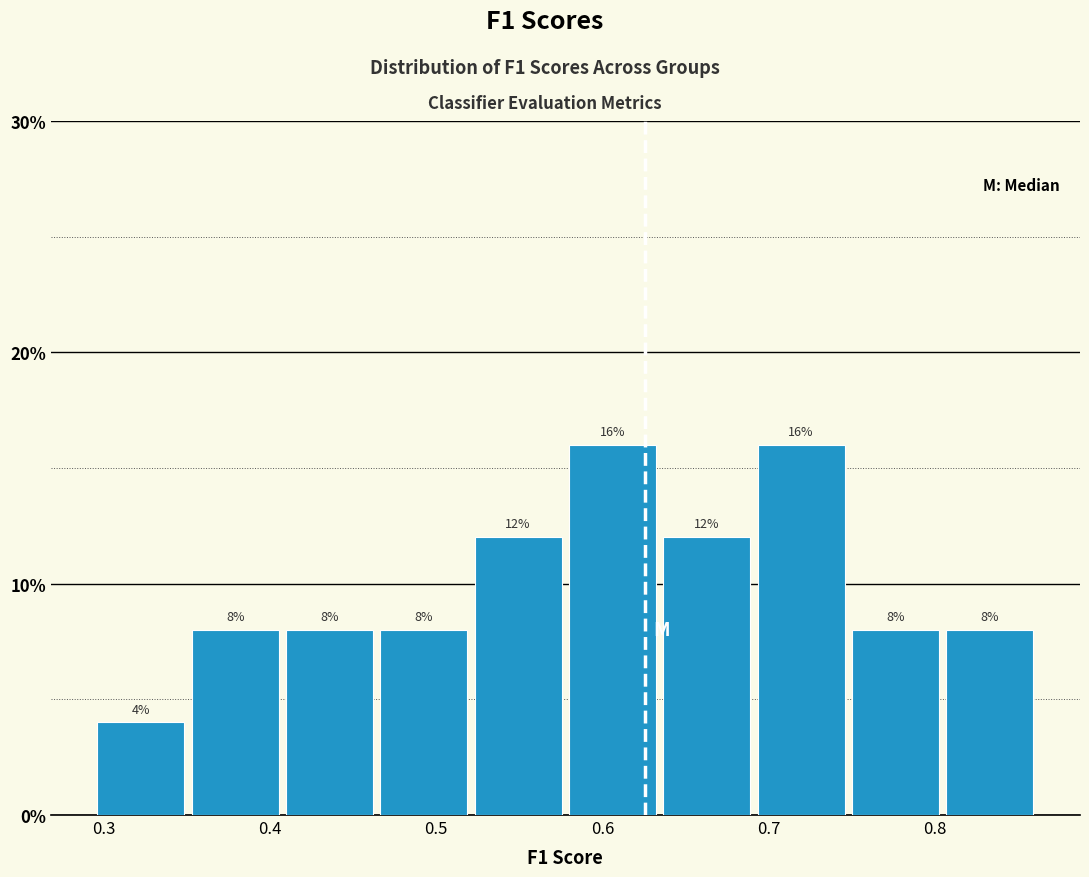

Reading left to right, list every bar in this chart as the range it spans on the x-axis followed by its height. The bar edges are not printed on the chart, so give them approximately, as read against the axis.

0.30 to 0.35: 4
0.35 to 0.41: 8
0.41 to 0.47: 8
0.47 to 0.52: 8
0.52 to 0.58: 12
0.58 to 0.64: 16
0.64 to 0.69: 12
0.69 to 0.75: 16
0.75 to 0.81: 8
0.81 to 0.86: 8